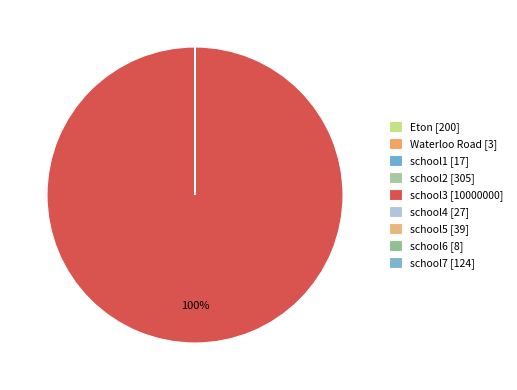

Which slice represents more than half of the pie?

school3